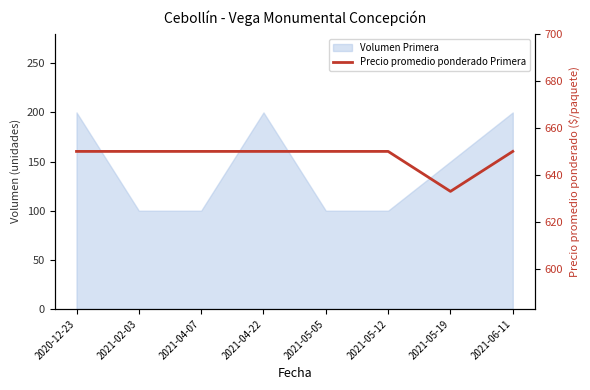

Rank the categories by value from highest to lowest.

2020-12-23, 2021-02-03, 2021-04-07, 2021-04-22, 2021-05-05, 2021-05-12, 2021-06-11, 2021-05-19